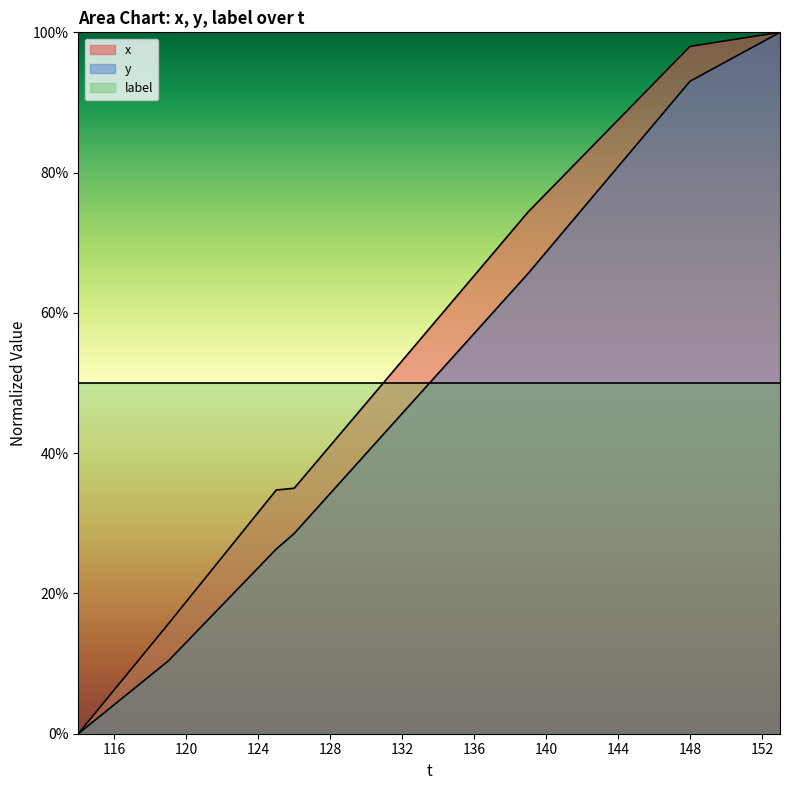

Is the value of y at 148 greater than the value of x at 35?

No